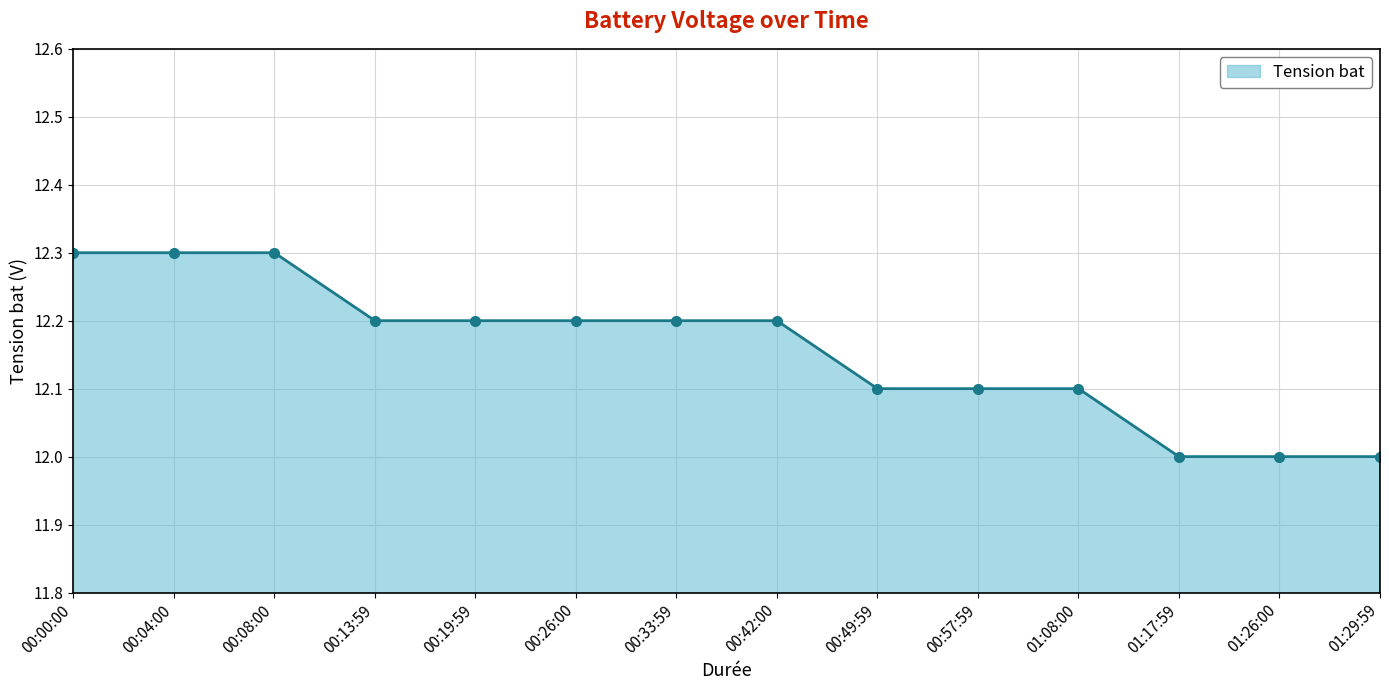

What is the minimum value shown in the chart?

12.0